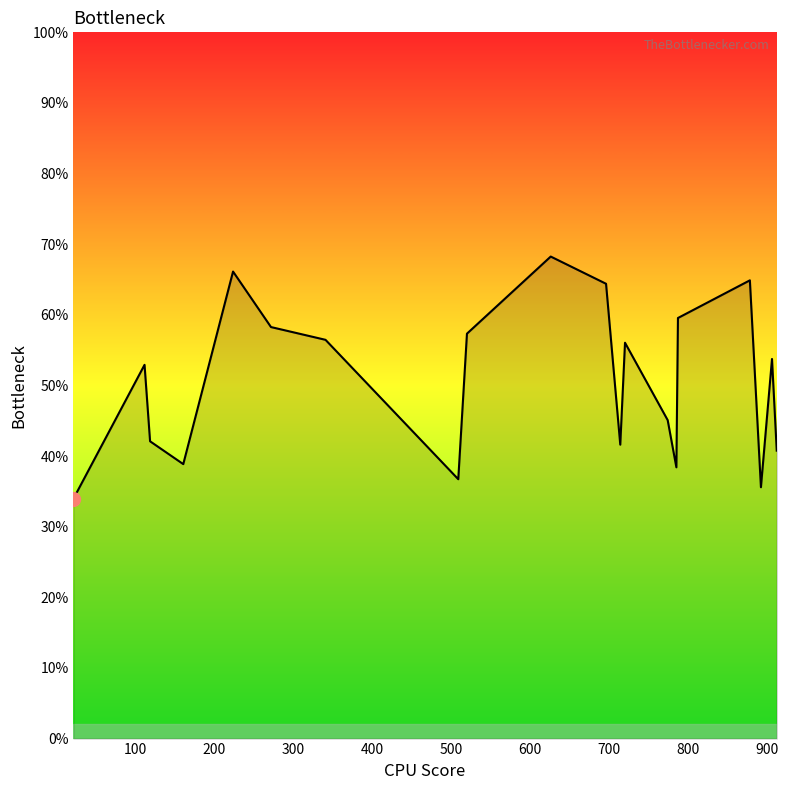

Does the chart have visible grid lines?

No